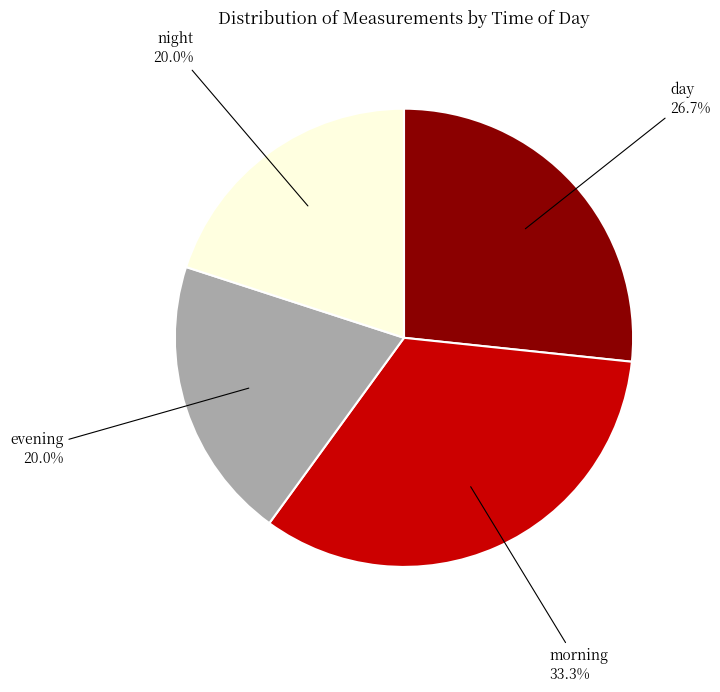

How many slices are in this pie chart?

4